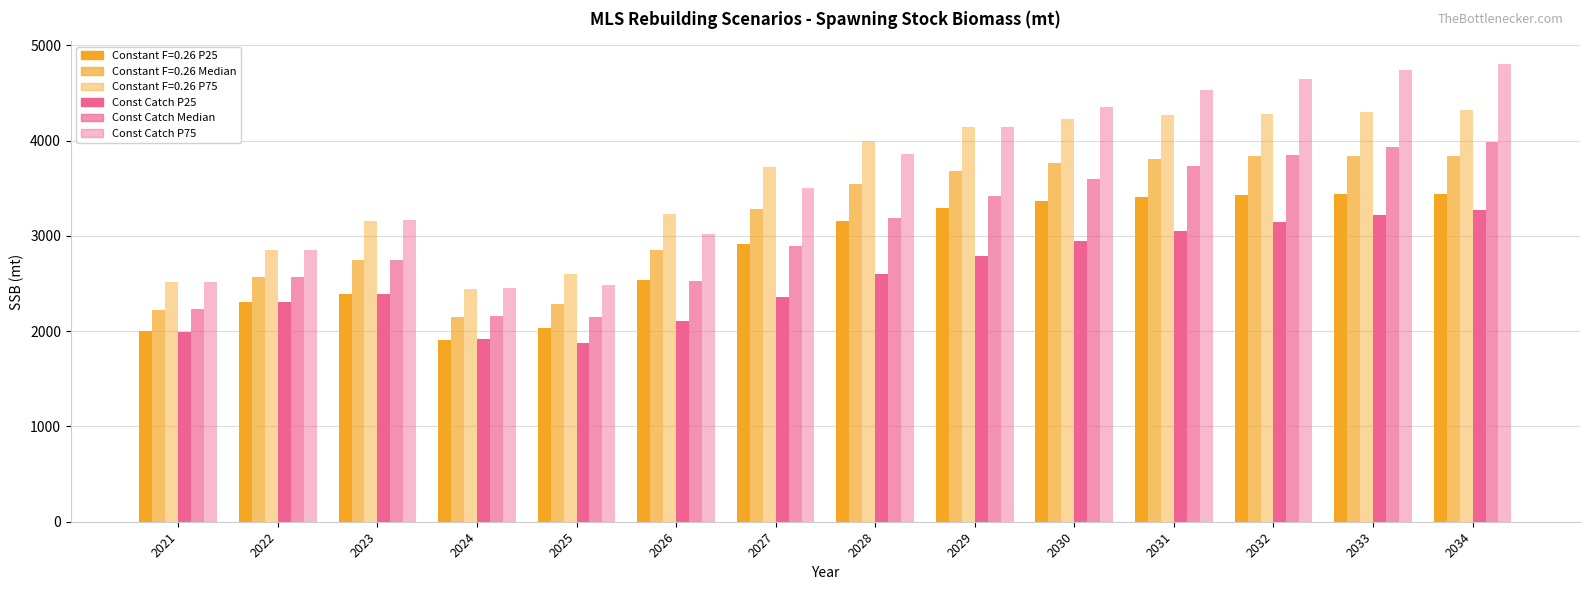

How many data points in Const Catch P25 are less than 2599?

7